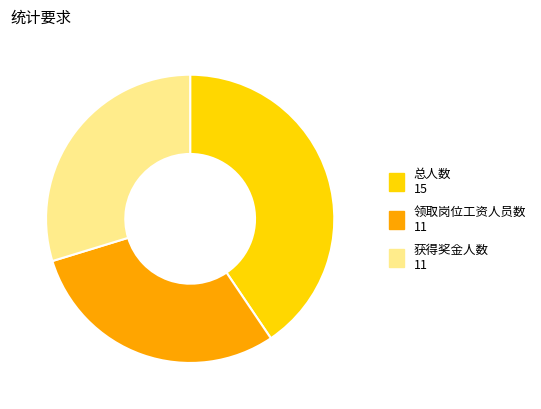

Is there any slice that represents more than half of the pie?

No